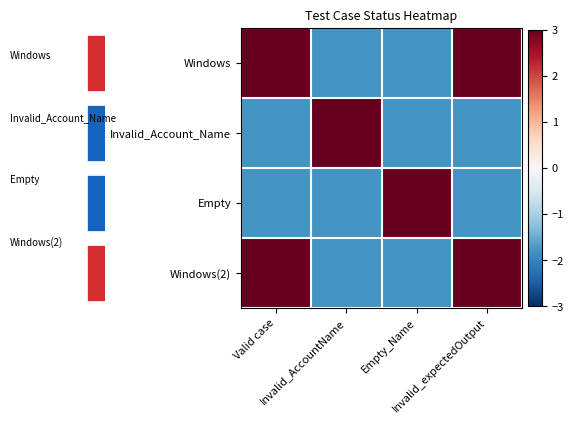

What is the average value of the Windows(2) series?

0.6